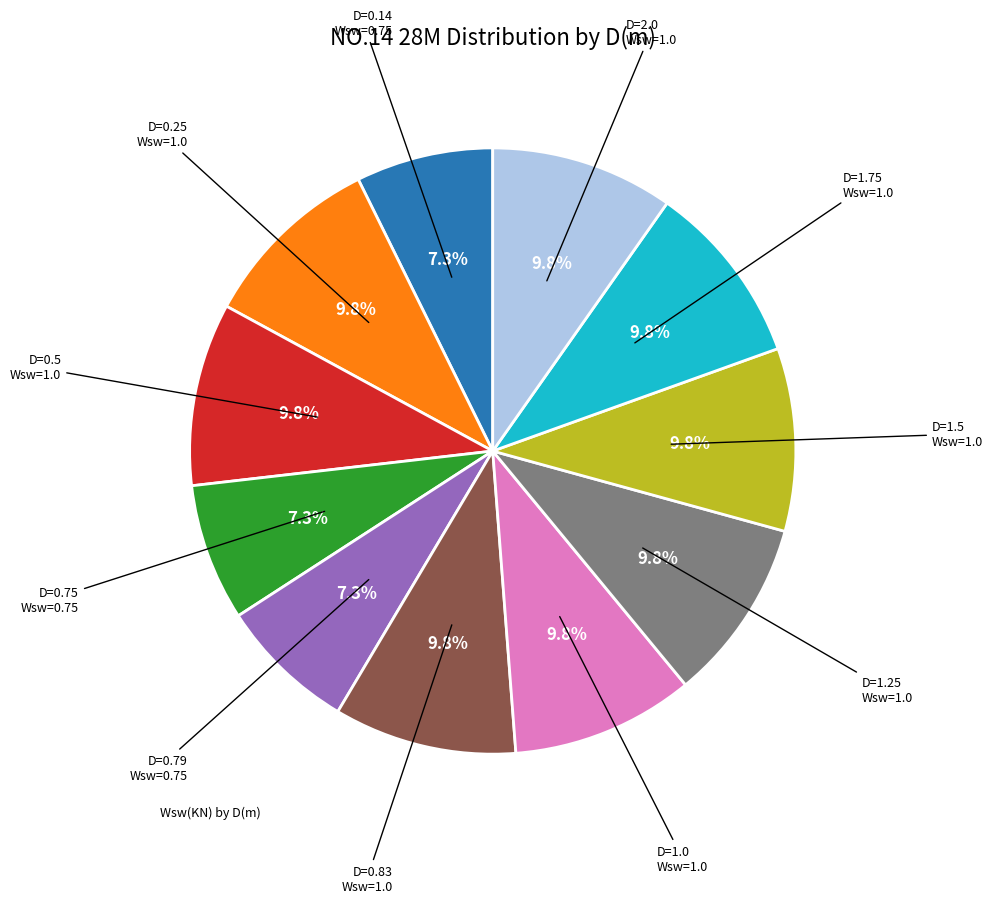

Is there any slice that represents more than half of the pie?

No